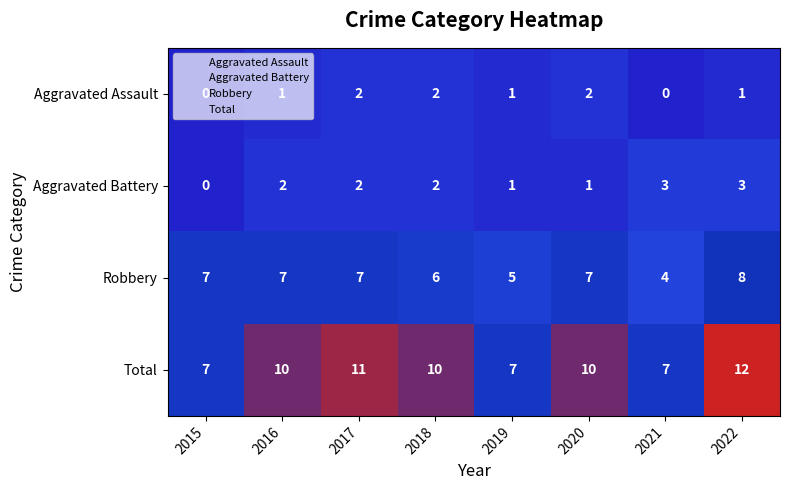

Is it true that Robbery equals 11 at 2015?

False